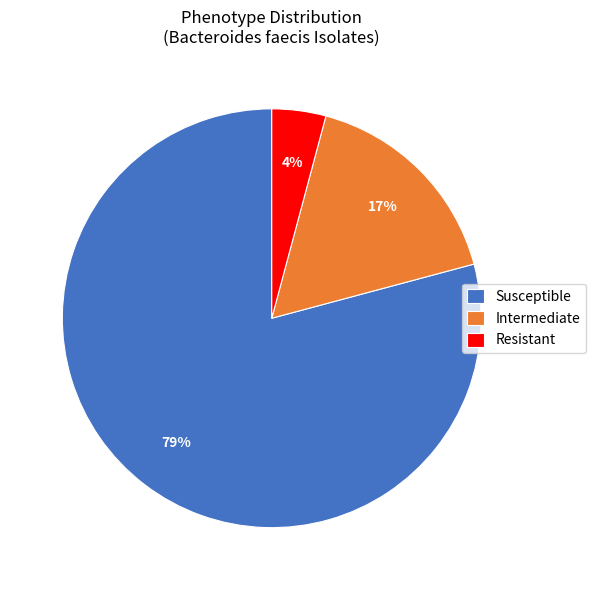

True or false: Susceptible accounts for 79% of the total.

True